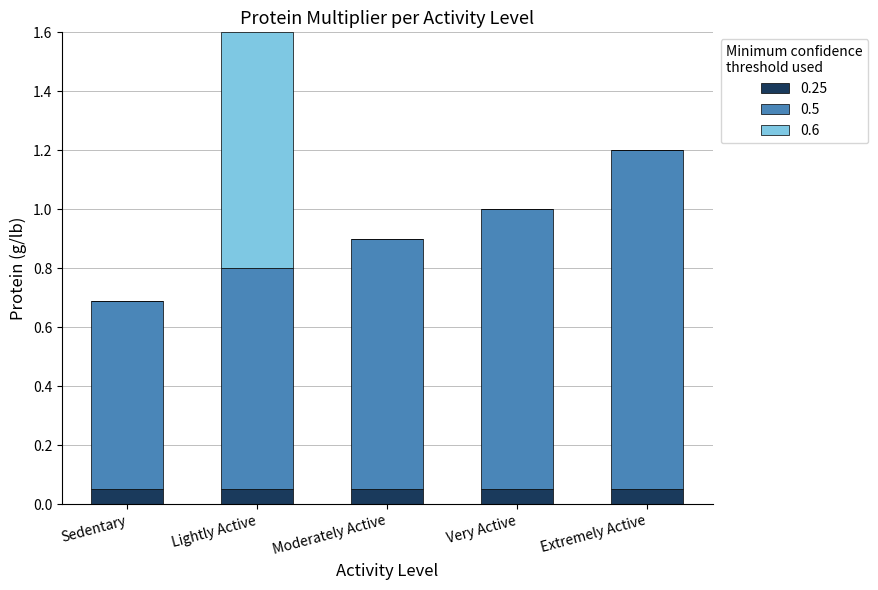

What is the total value across all series at Extremely Active?

1.2